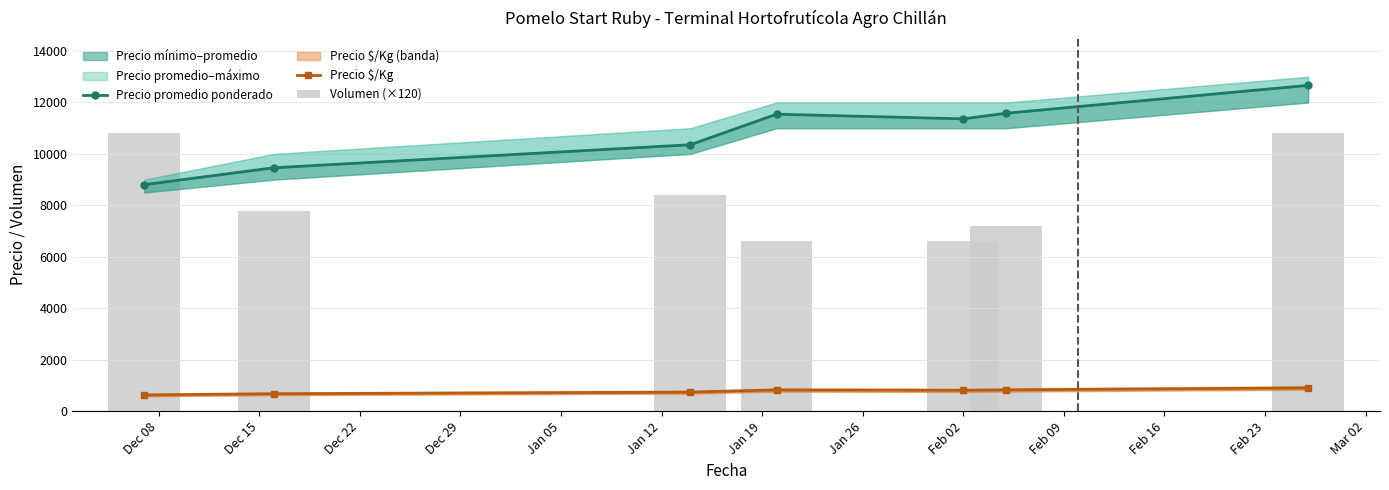

What is the value of the Precio $/Kg bar at the 1st from the left?

629